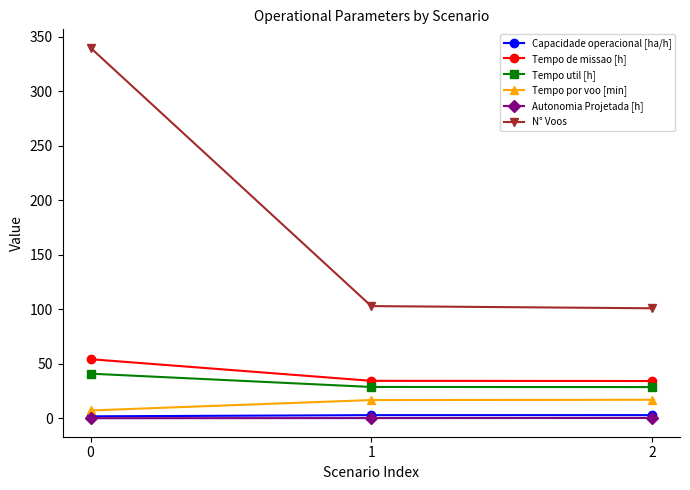

Which series has the widest spread of values?

N° Voos